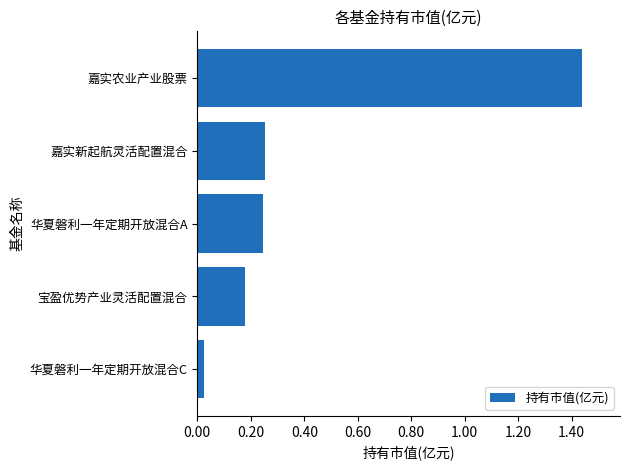

Which category has the lowest value across all series?

华夏磐利一年定期开放混合C